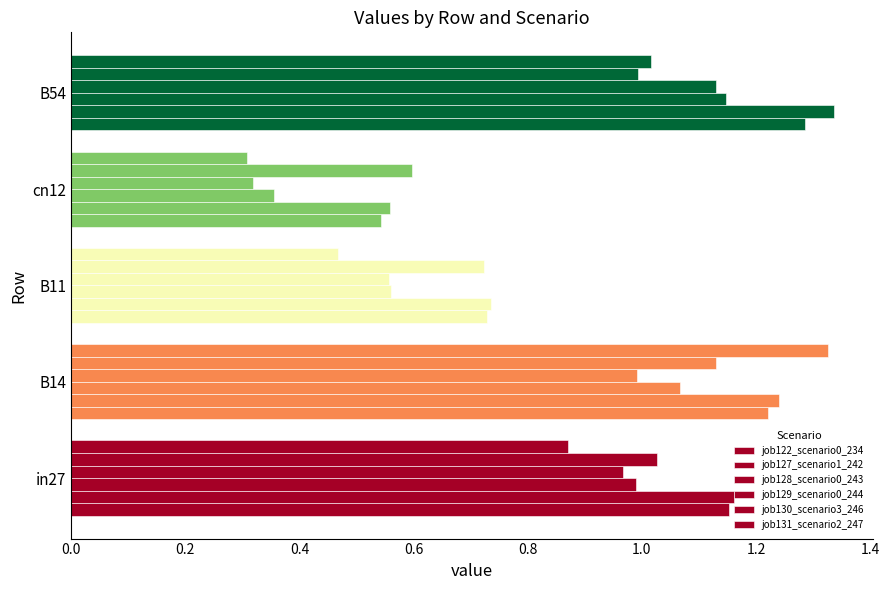

How many data points in job127_scenario1_242 are above 1?

3